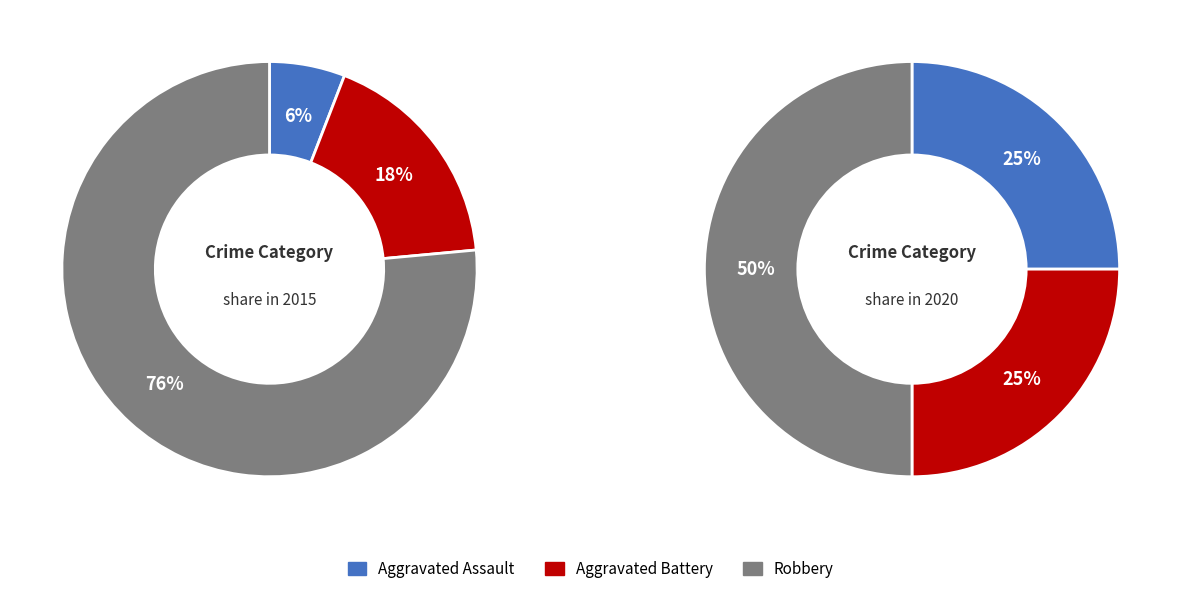

Does Aggravated Battery account for over 50% of the chart?

No